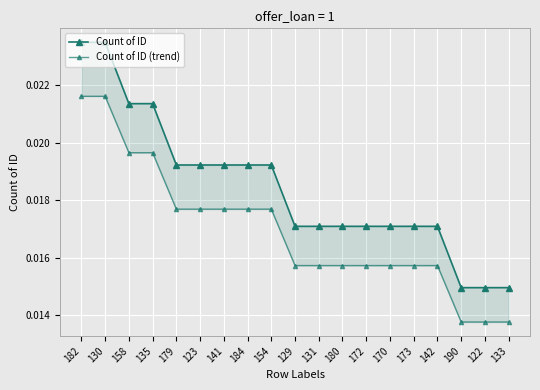

List the series in order of their overall mean, lowest first.

Count of ID (trend), Count of ID